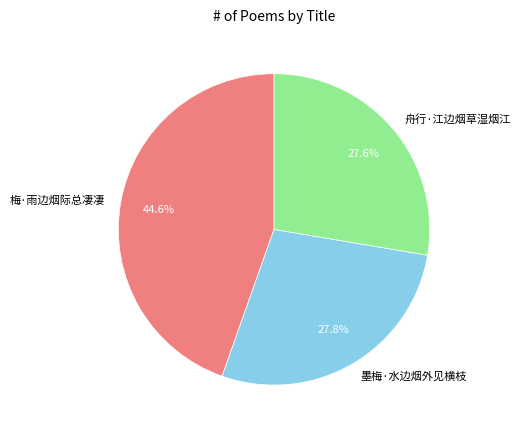

Count the number of slices in the pie.

3